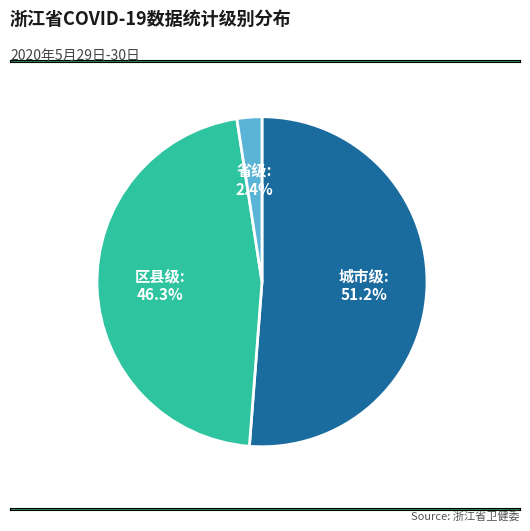

To the nearest percent, what portion does 城市级 represent?

51%